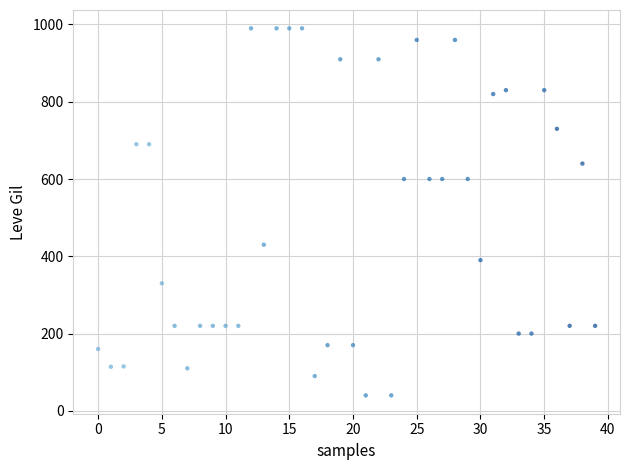

Count the number of points in this scatter plot.

40